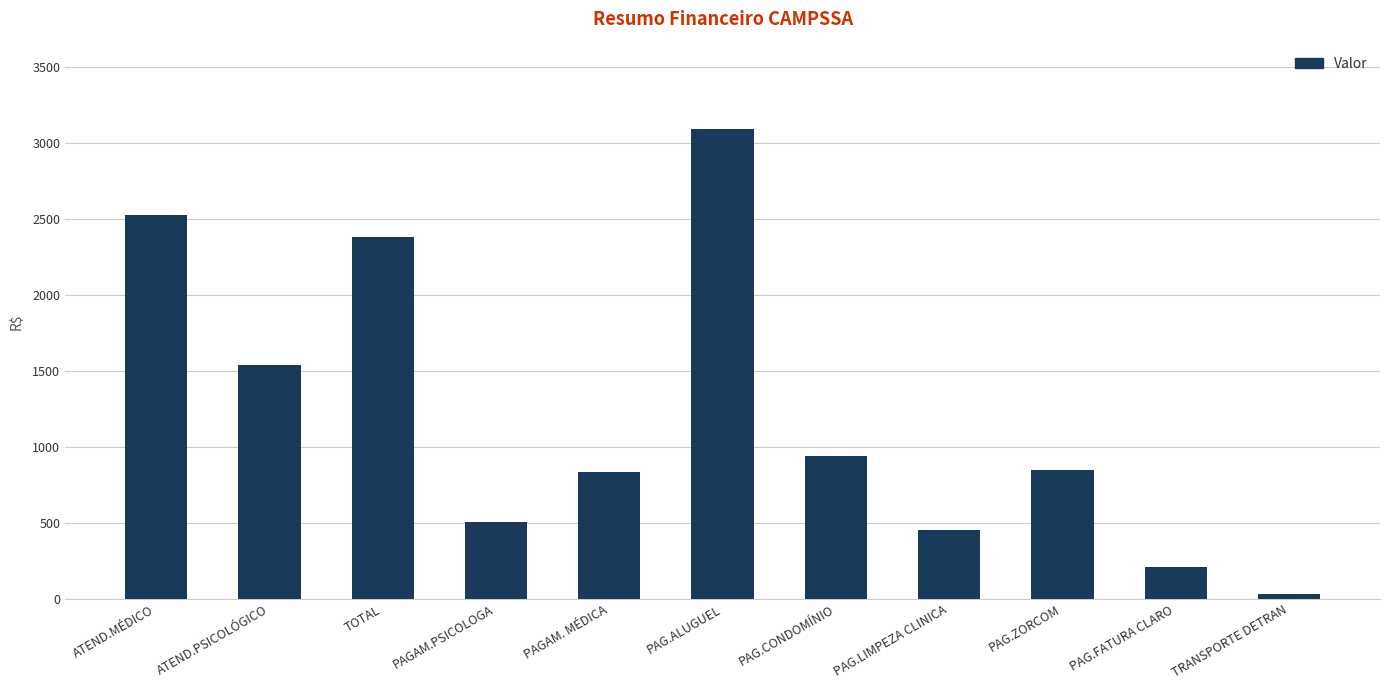

How many bars are there in total?

11